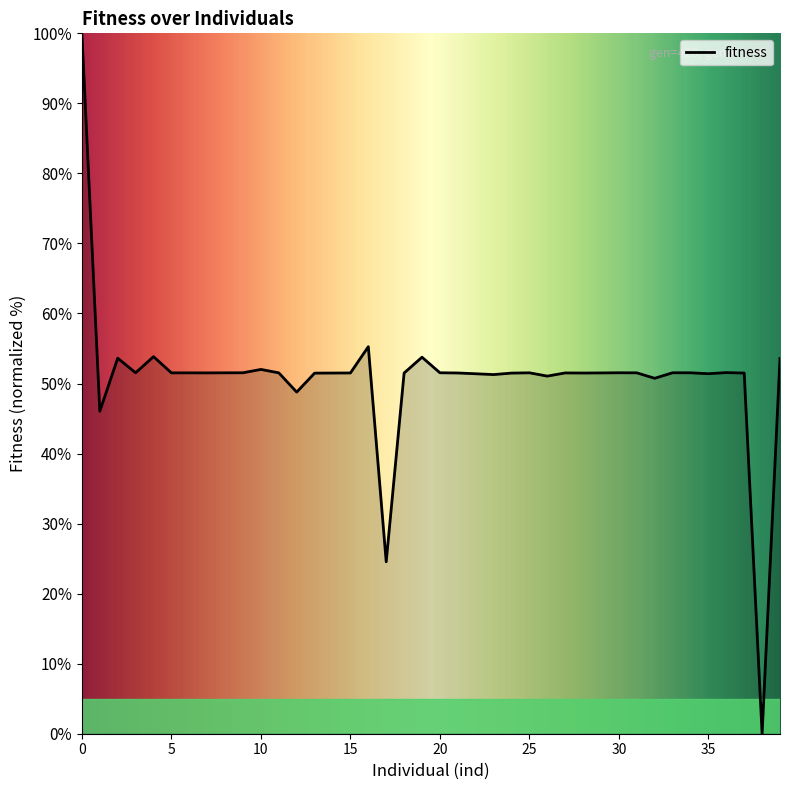

What is the maximum value shown in the chart?

100.0